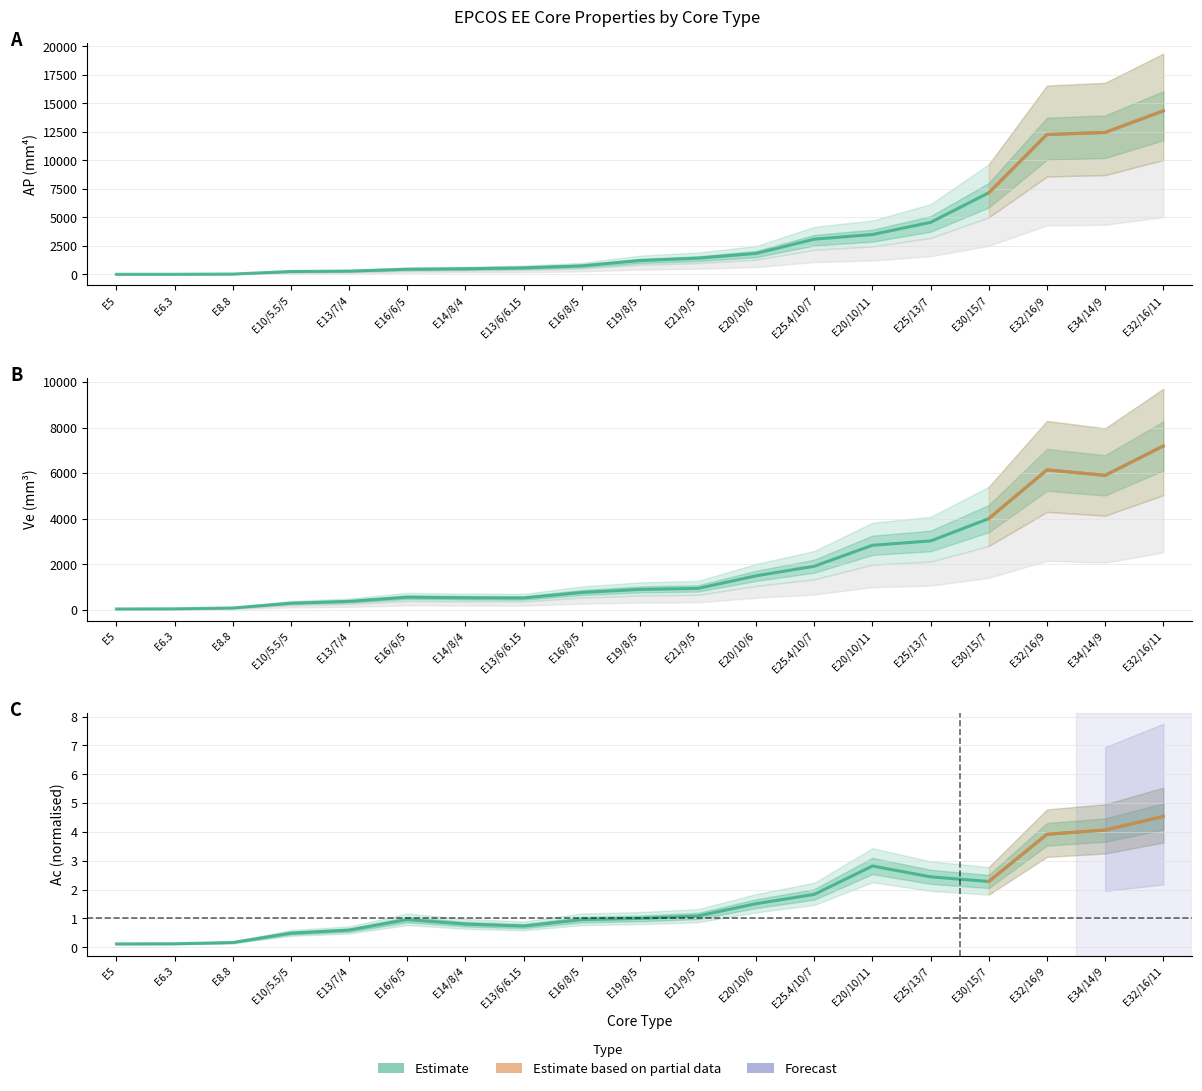

Which label corresponds to the largest value in the chart?

E32/16/11